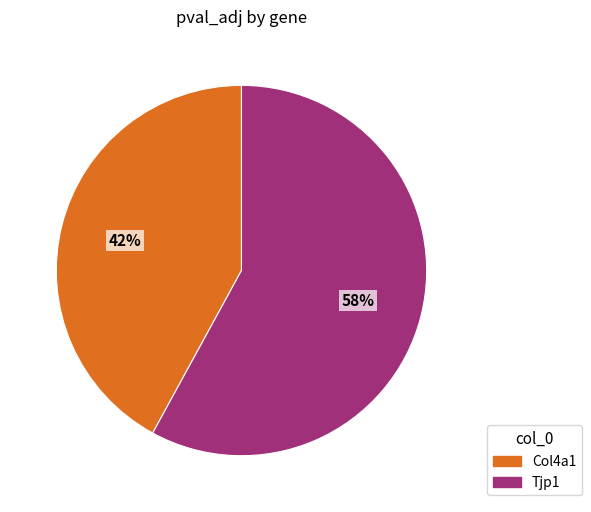

Does Tjp1 represent more than half of the total?

Yes